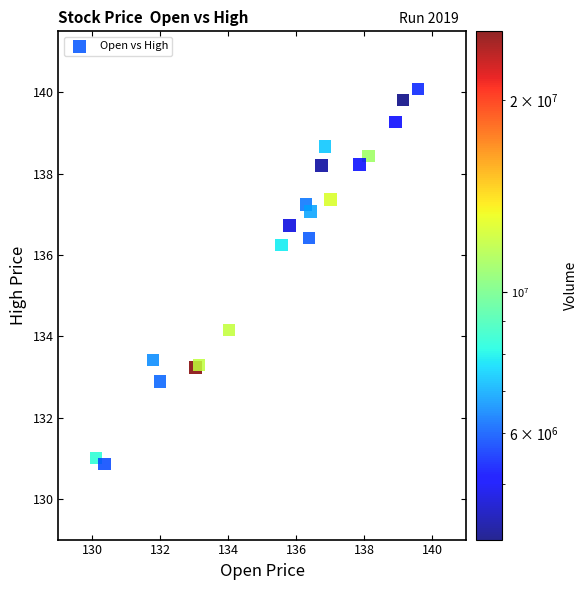

What Y value in the scatter plot is closest to 135?

134.2